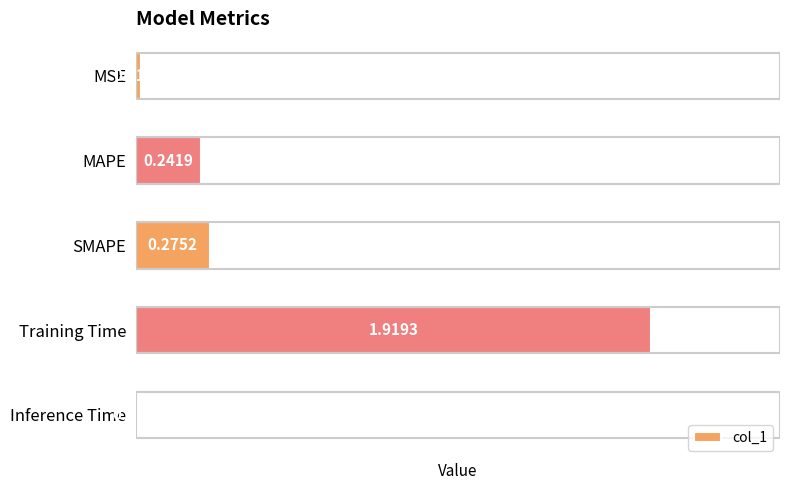

What is the average value?

0.5